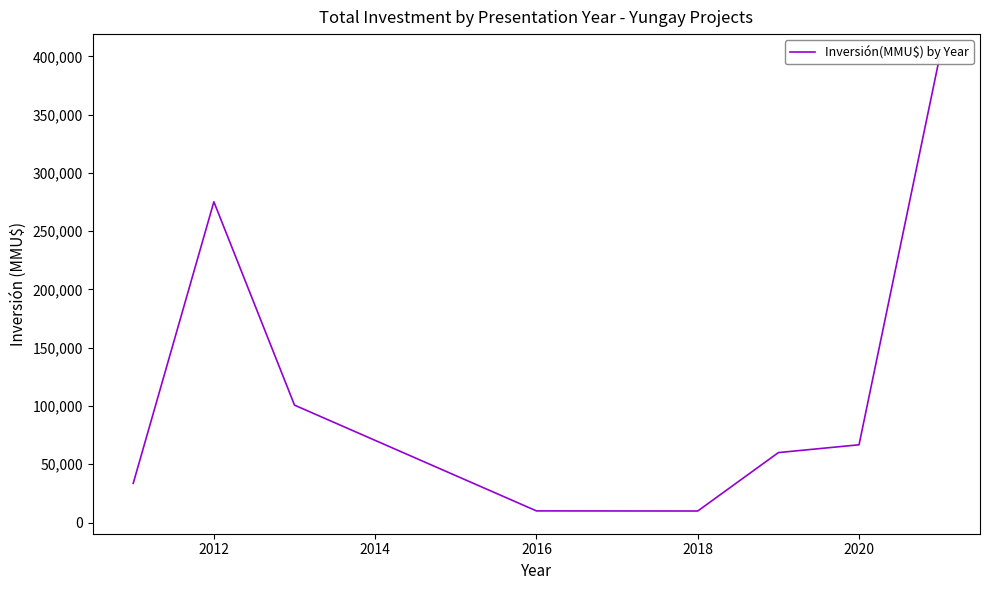

What is the difference between the second highest and second lowest values?

265211